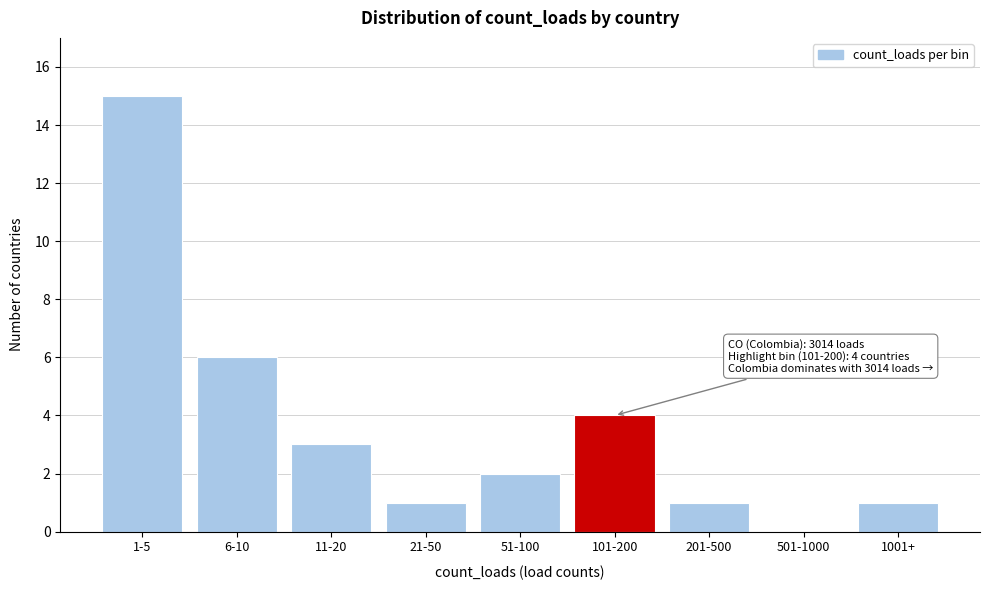

Reading left to right, list all the values displayed in this chart.

1-5=15	6-10=6	11-20=3	21-50=1	51-100=2	101-200=4	201-500=1	501-1000=0	1001+=1